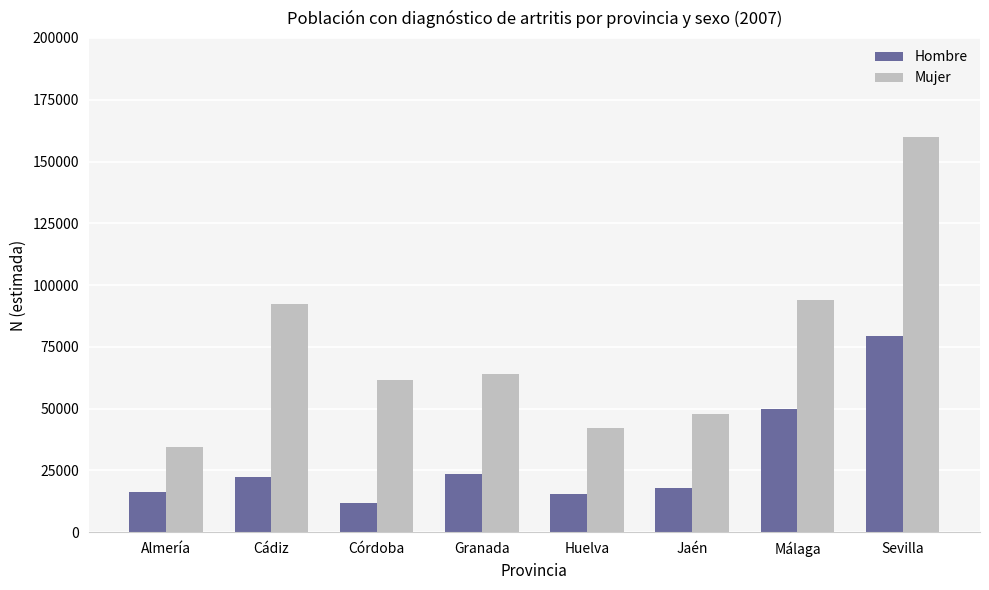

At which label is Hombre closest to 45590?

Málaga